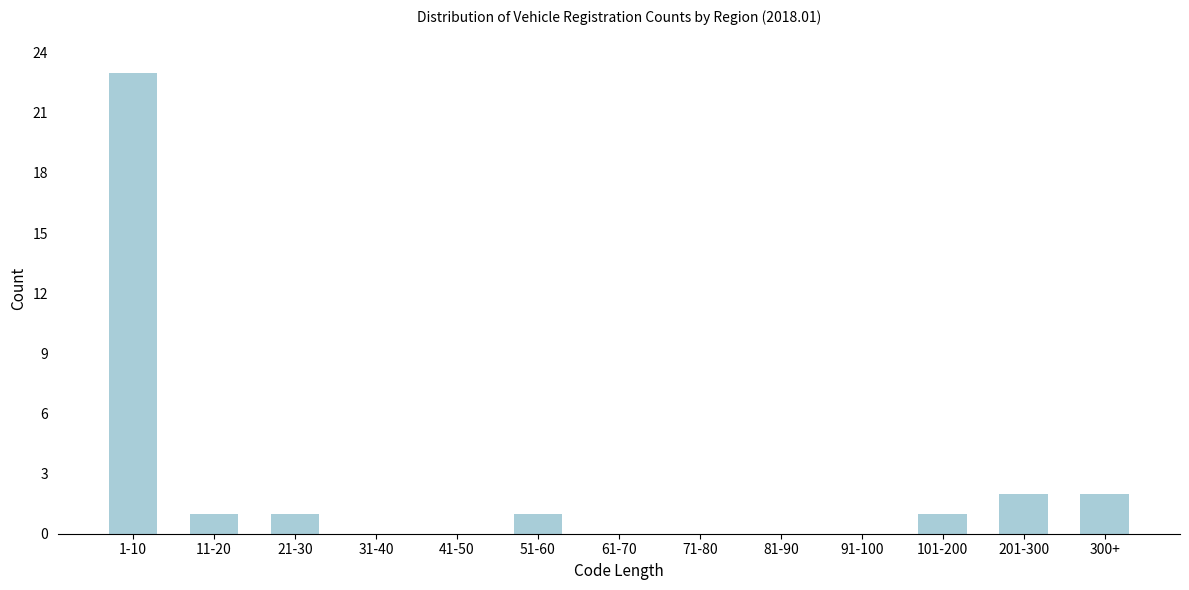

Reading left to right, list all the values displayed in this chart.

1-10=23	11-20=1	21-30=1	31-40=0	41-50=0	51-60=1	61-70=0	71-80=0	81-90=0	91-100=0	101-200=1	201-300=2	300+=2